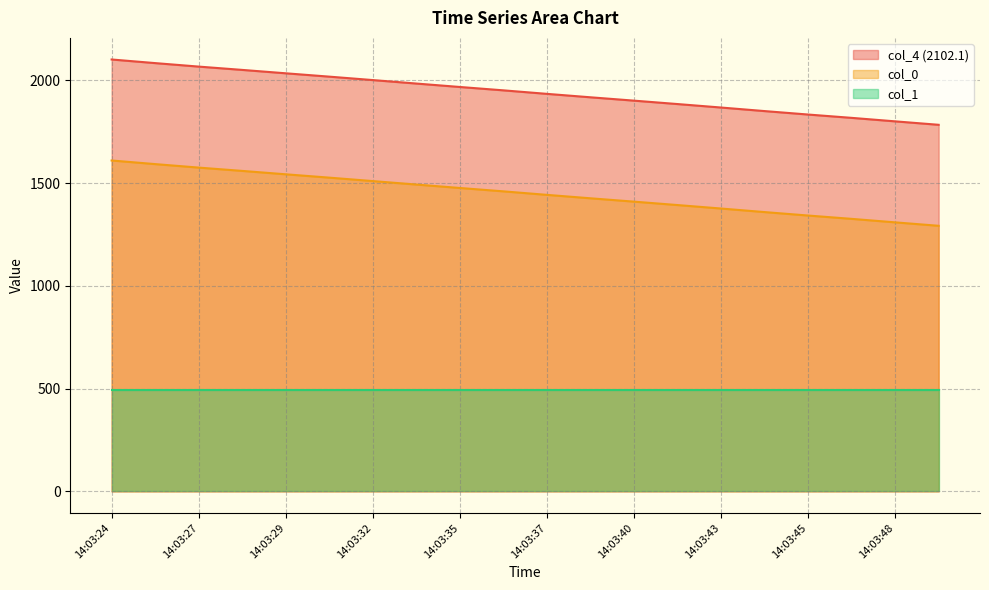

What is the greatest value displayed?

2102.1